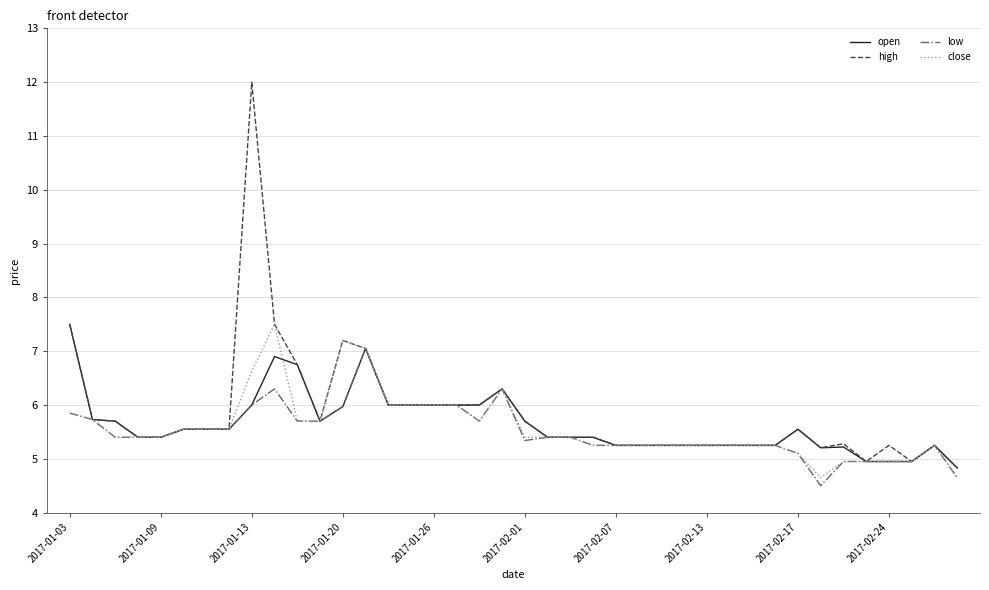

What is the minimum value shown in the chart?

4.5